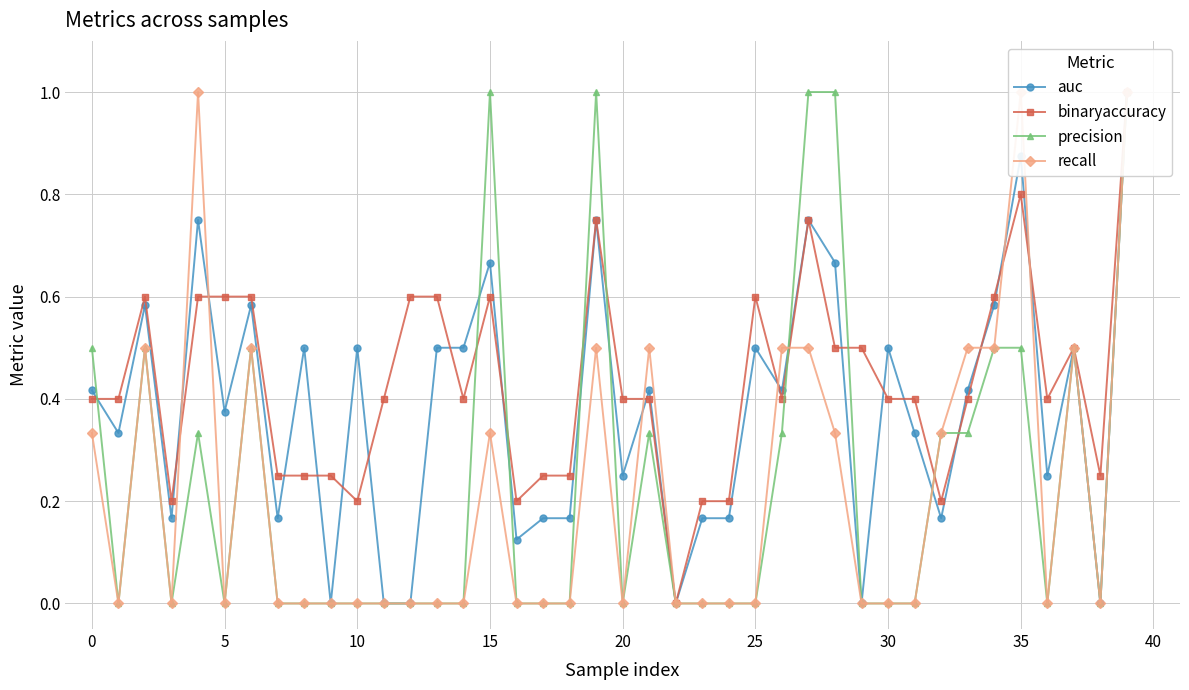

What is the difference between the maximum and minimum values in the recall series?

1.0